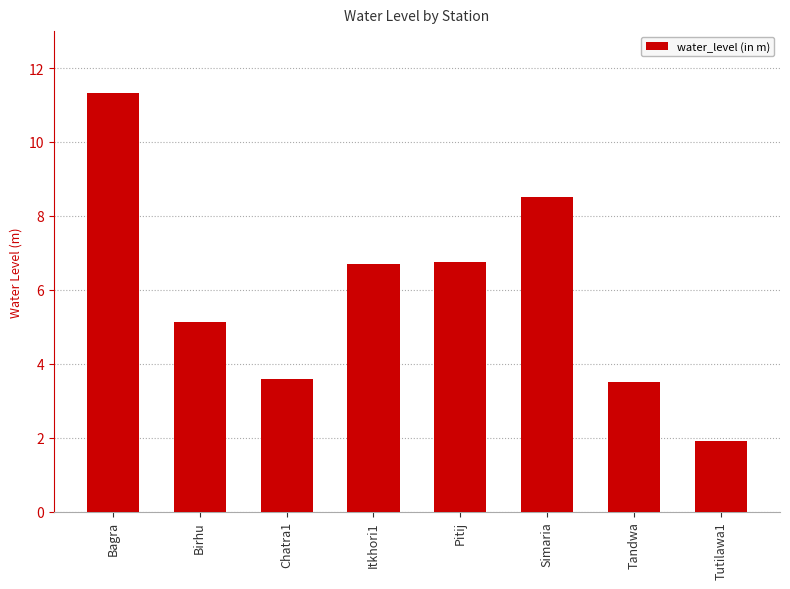

Are the bars horizontal?

No